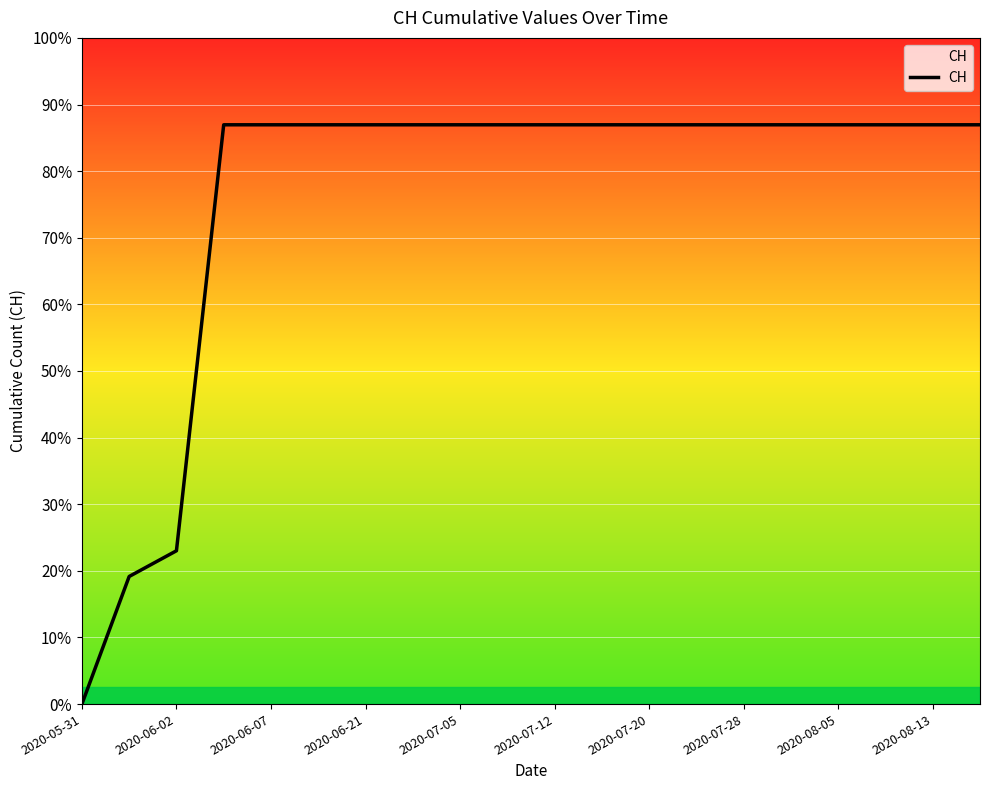

The chart shows a value of 164 at 19. True or false?

False